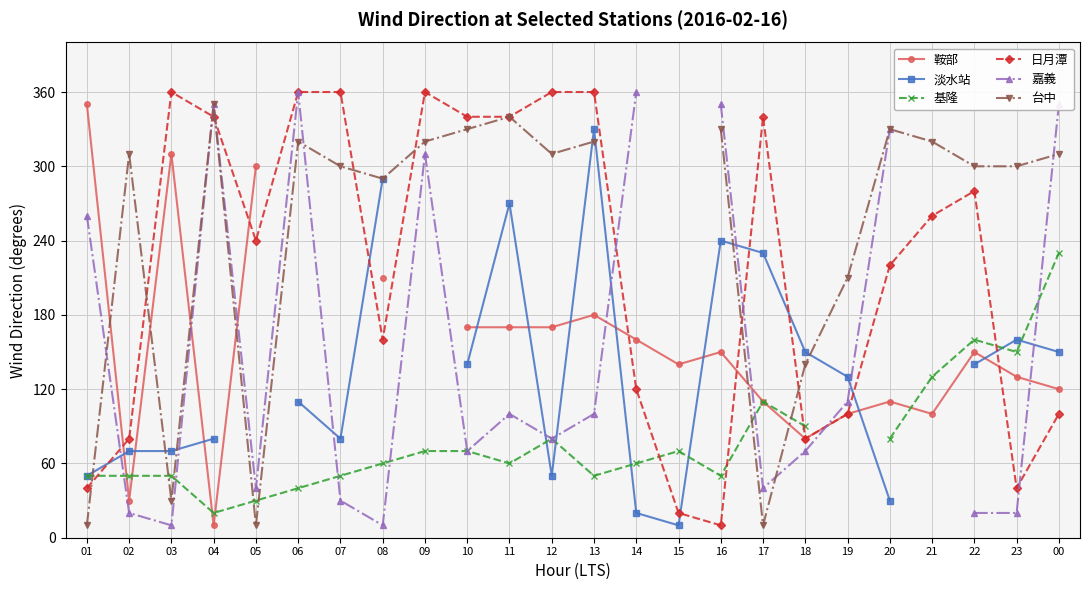

Where is the first local minimum for 鞍部?

02